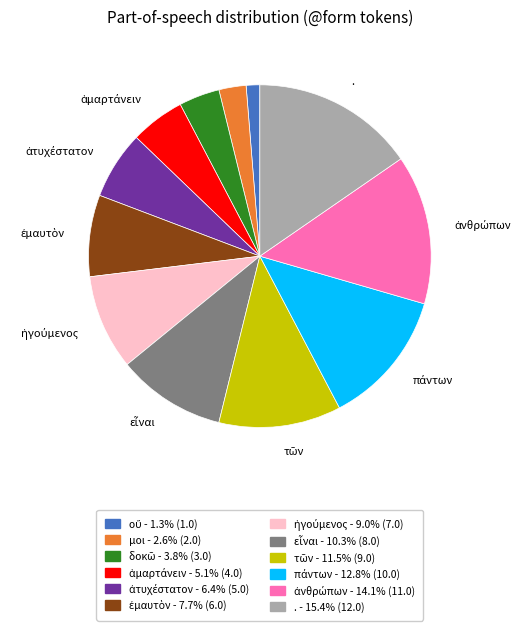

What is the largest slice in the pie chart?

.